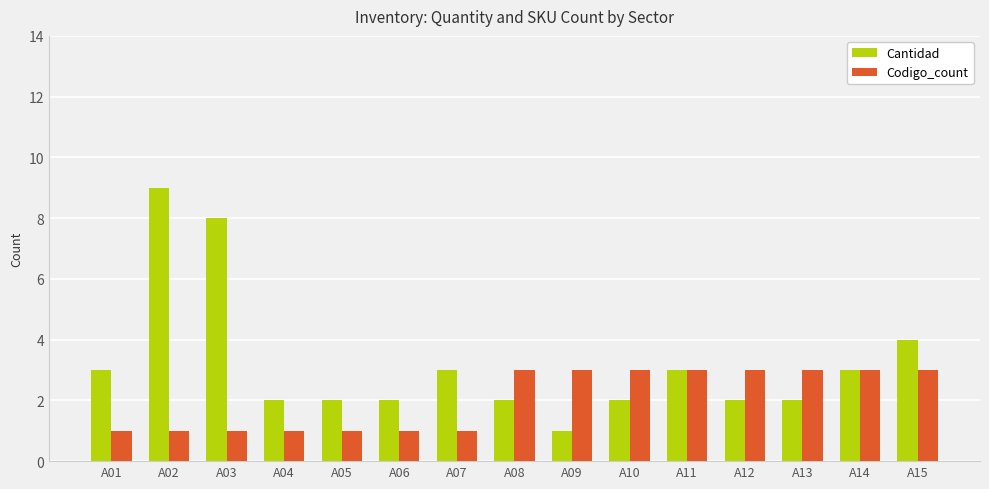

What is the difference between the Cantidad values at A10 and A09?

1